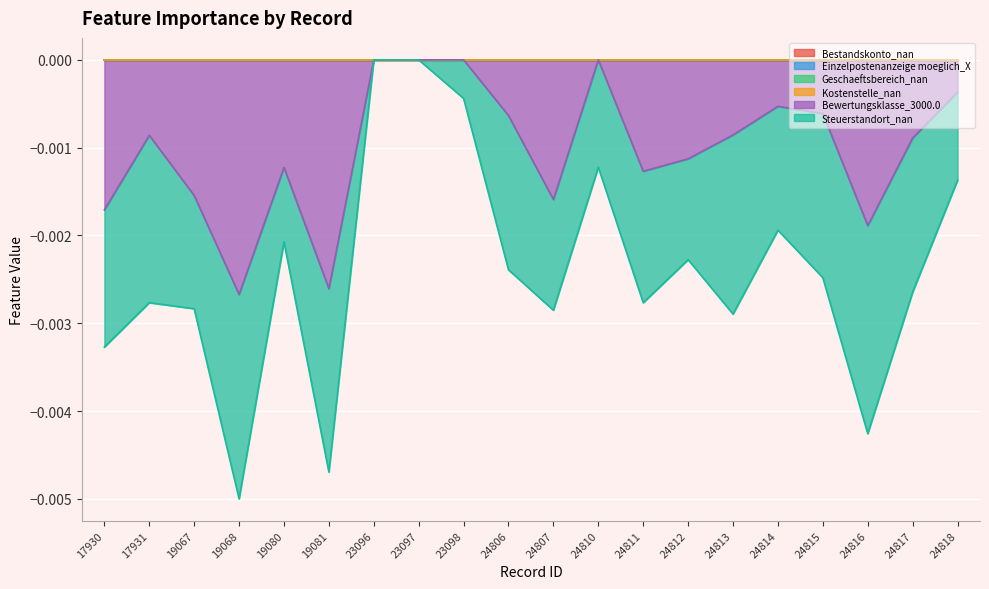

What are all the series names shown in the legend?

Bestandskonto_nan, Einzelpostenanzeige moeglich_X, Geschaeftsbereich_nan, Kostenstelle_nan, Bewertungsklasse_3000.0, Steuerstandort_nan